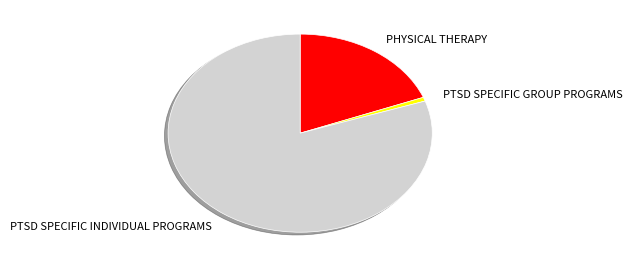

Does any single category account for the majority?

Yes